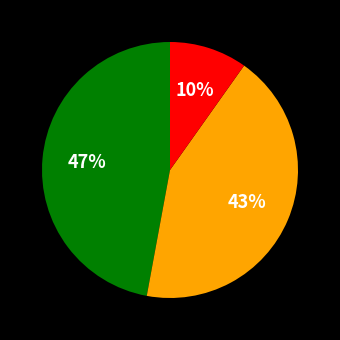

Does any single category account for the majority?

No